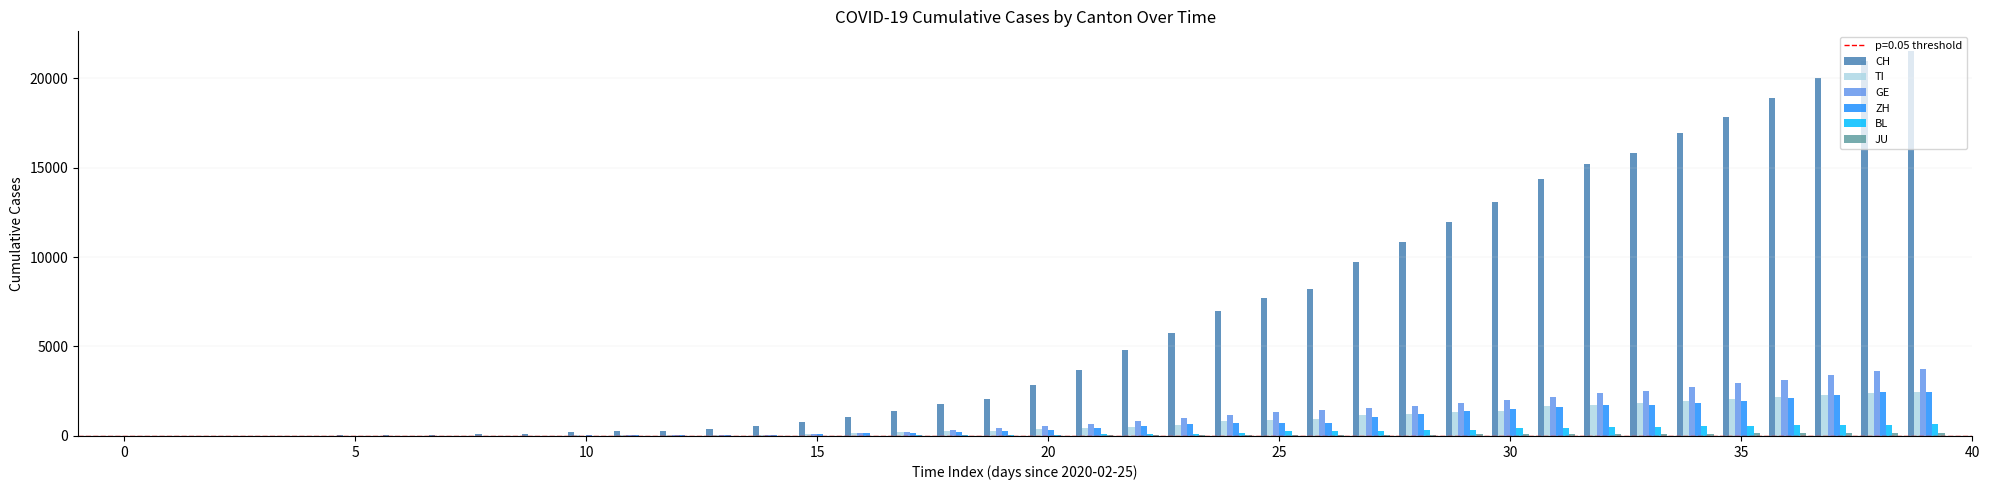

Which series has the largest total across all categories?

CH